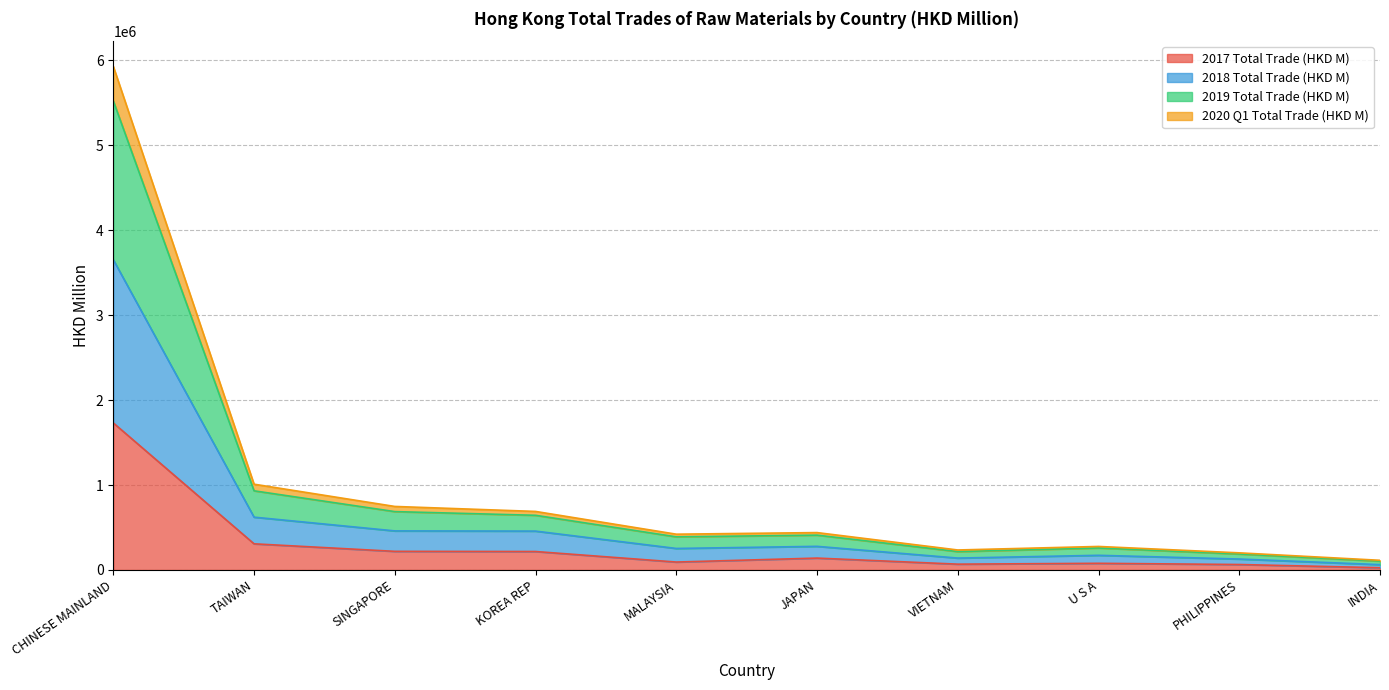

What is the label of the 3rd point from the left?

SINGAPORE